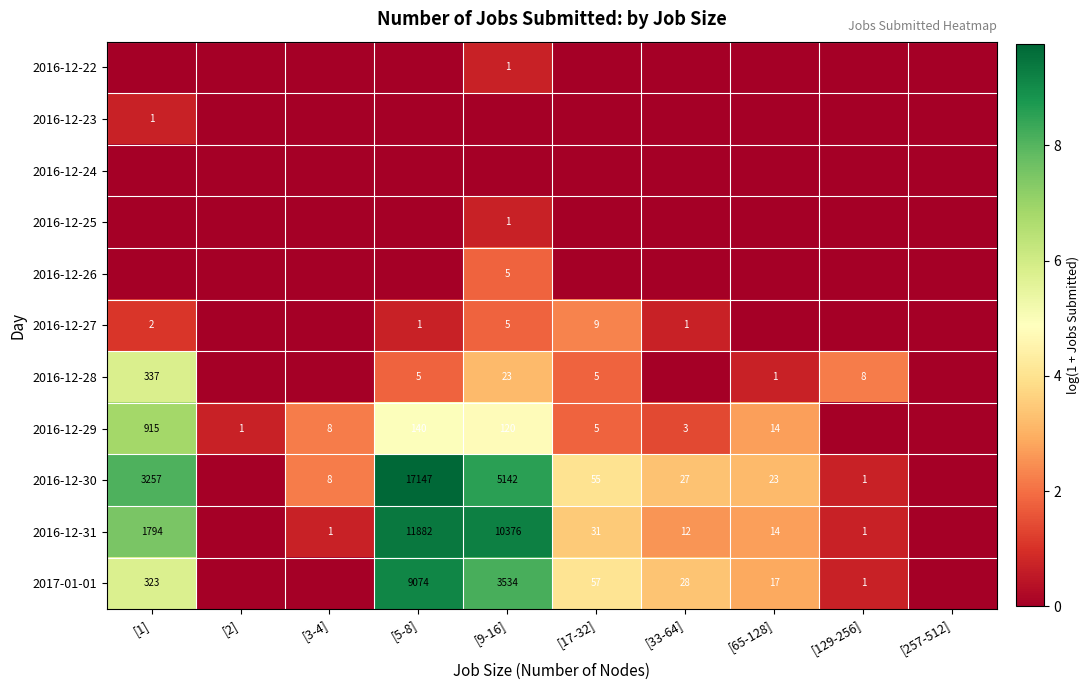

Is the value of 2016-12-28 at [9-16] greater than the value of 2016-12-27 at [33-64]?

Yes